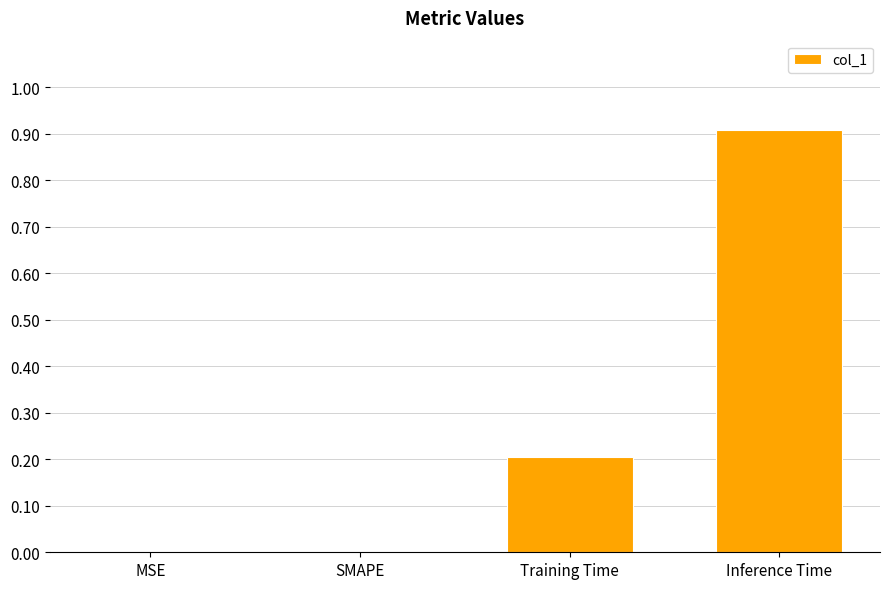

What is the change in value from SMAPE to Inference Time?

+0.9